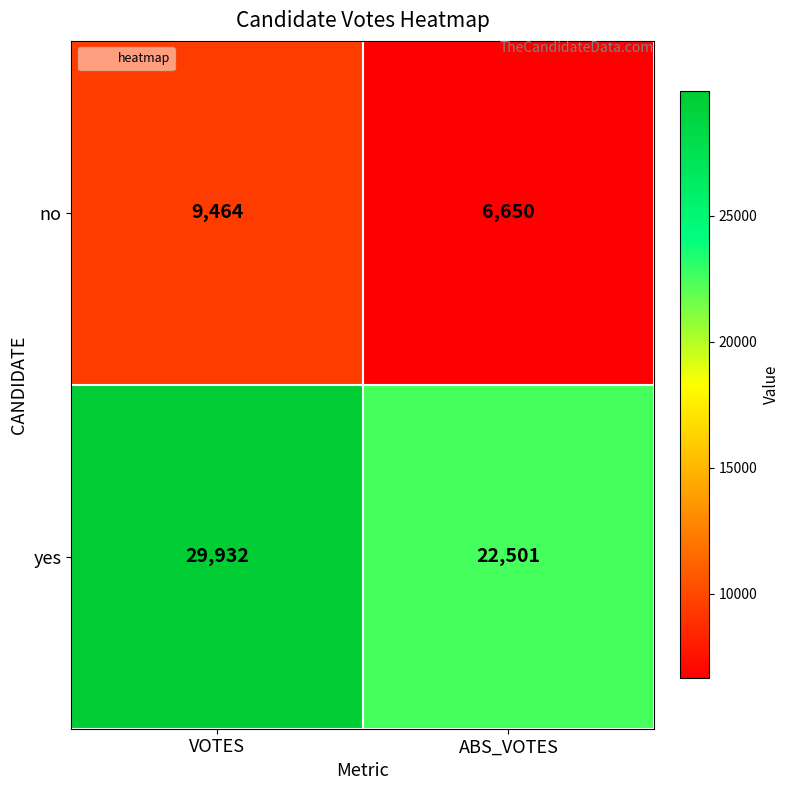

What is the maximum value for yes?

29932